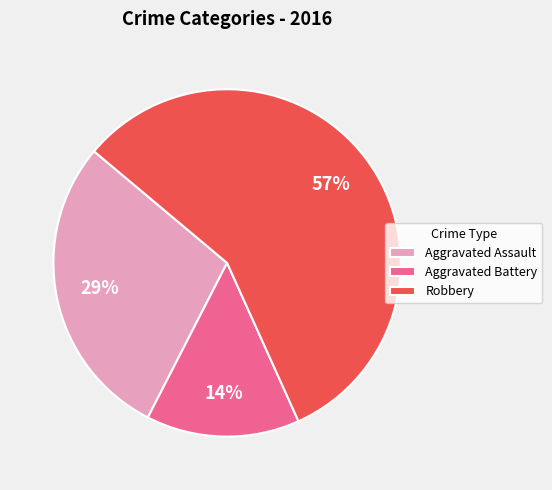

Is the sum of Aggravated Assault and Aggravated Battery greater than half?

No